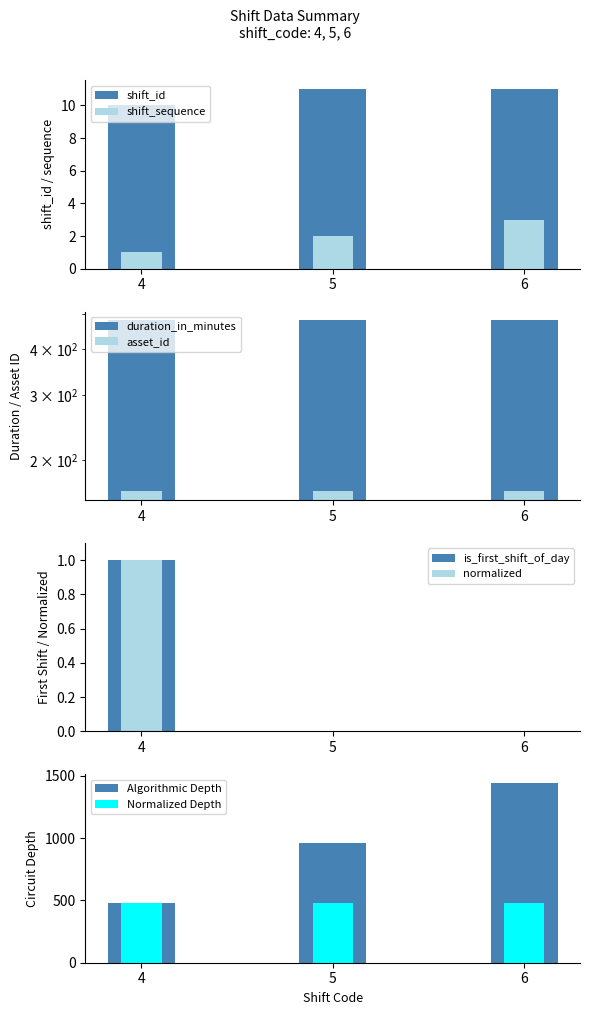

Is the value of shift_id at 4 greater than the value of is_first_shift_of_day at 4?

Yes